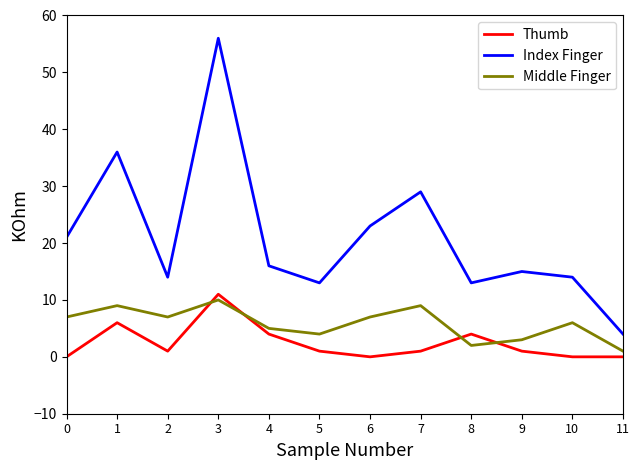

Between 0 and 9, which series saw the biggest shift?

Index Finger